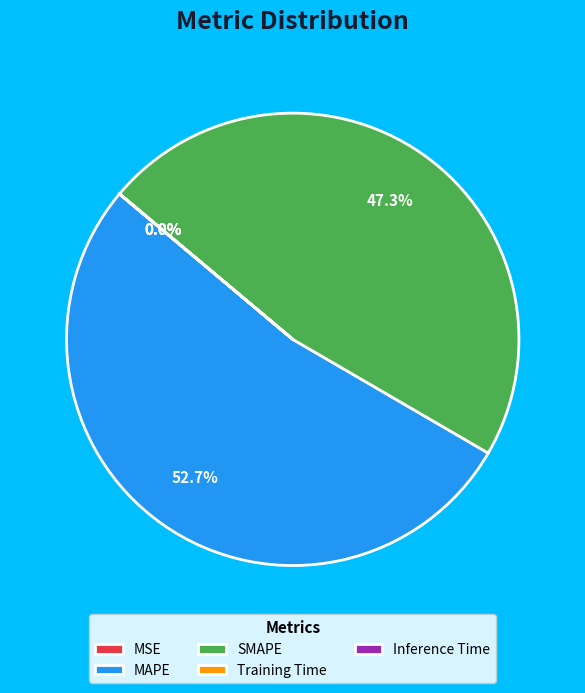

Combined, do SMAPE and MAPE account for over 50%?

Yes